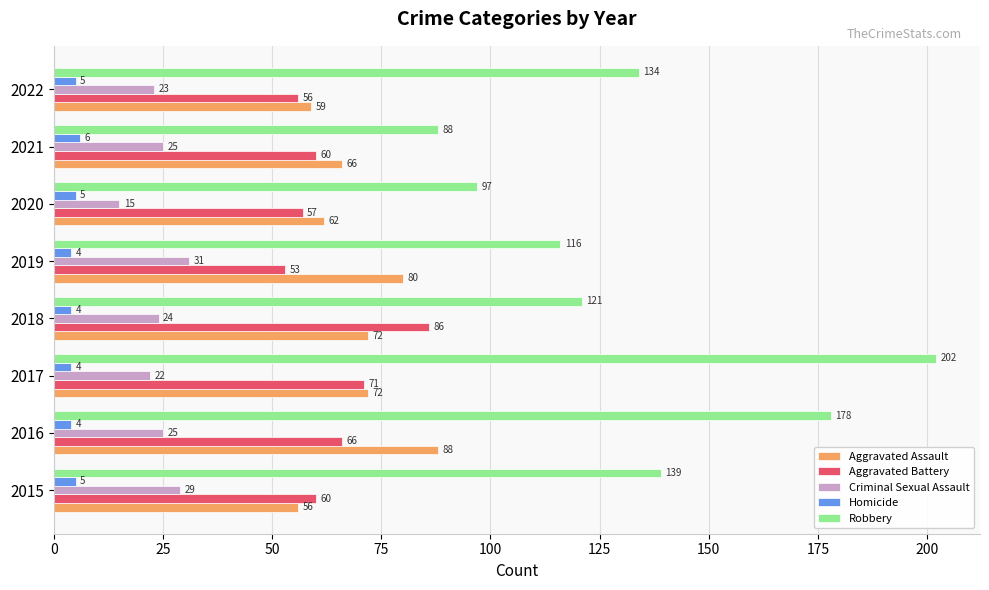

Is the value of Criminal Sexual Assault at 2017 greater than the value of Aggravated Battery at 2022?

No